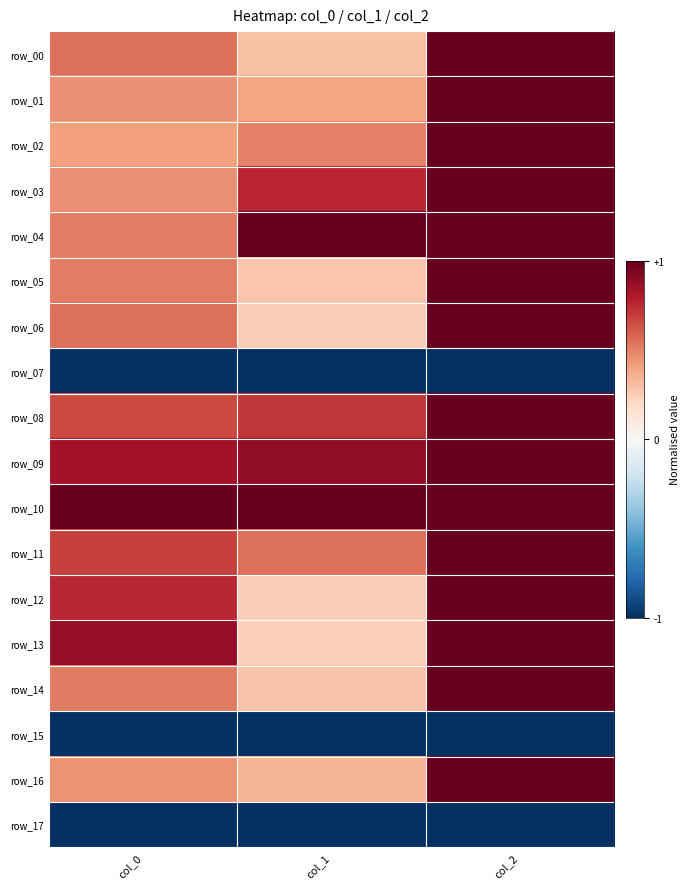

Is the value of row_14 at col_2 greater than the value of row_11 at col_2?

No